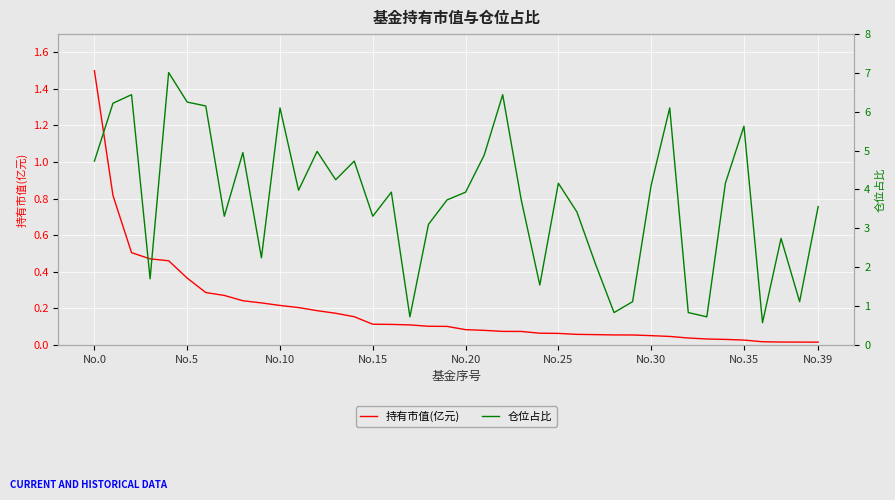

What is the value of the 仓位占比 point at the 24th from the left?

3.7